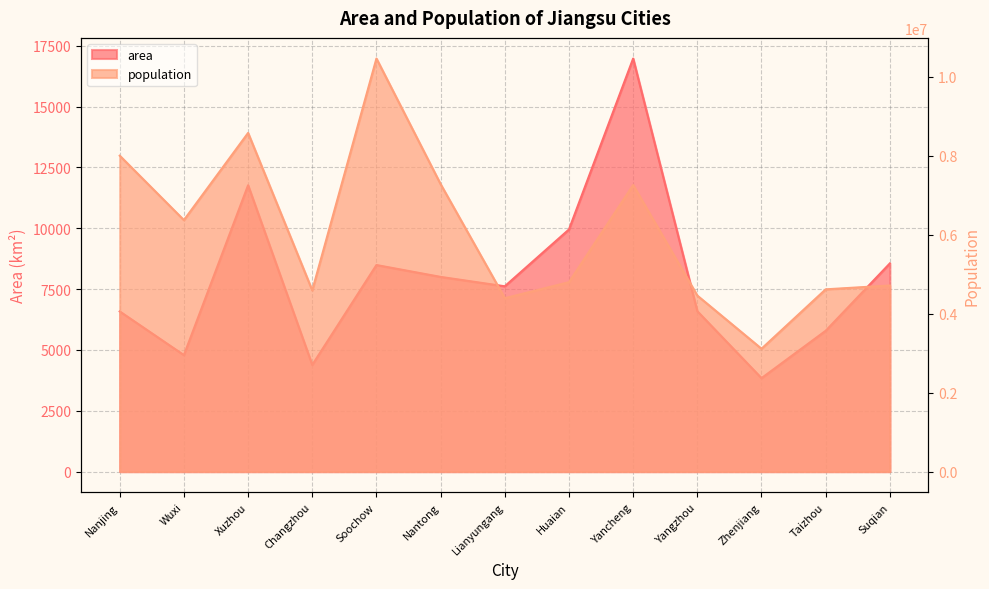

List the series in order of their overall mean, highest first.

population, area